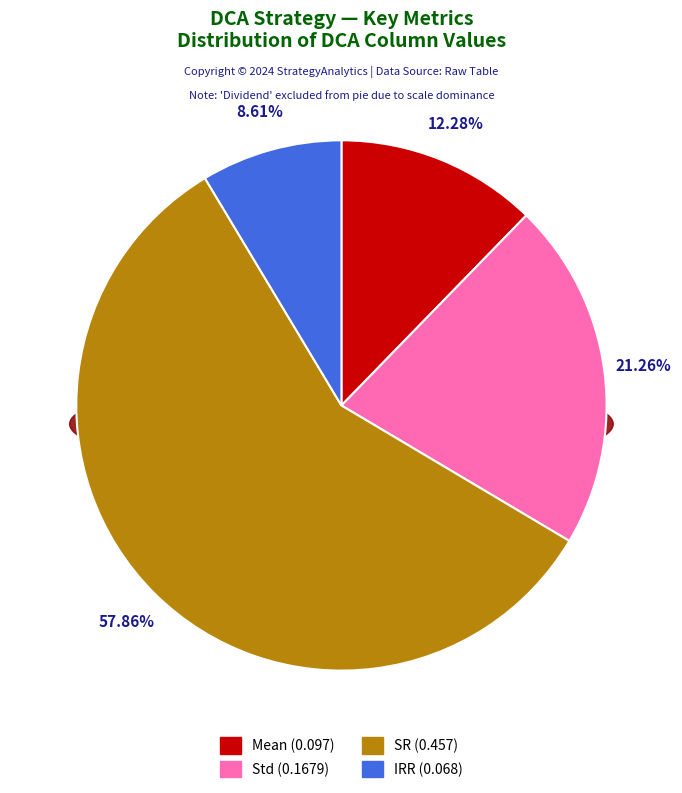

Count the number of slices in the pie.

5